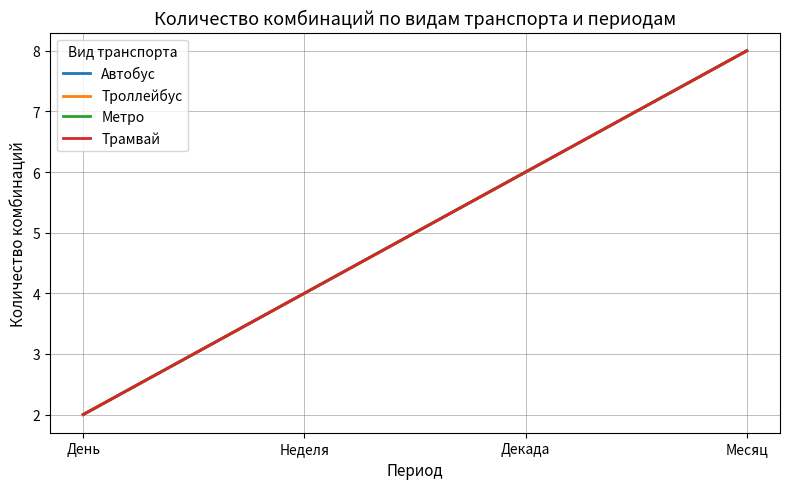

Does the chart have visible grid lines?

Yes